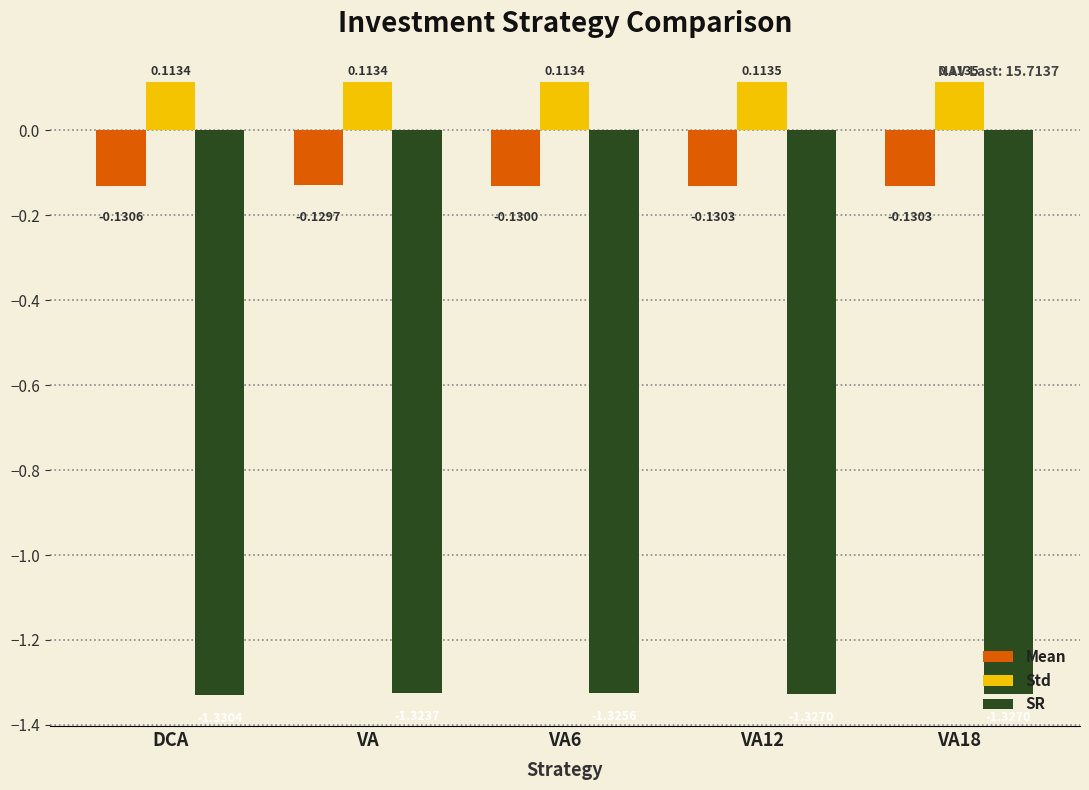

Rank the series at VA18 from highest to lowest value.

Std, Mean, SR